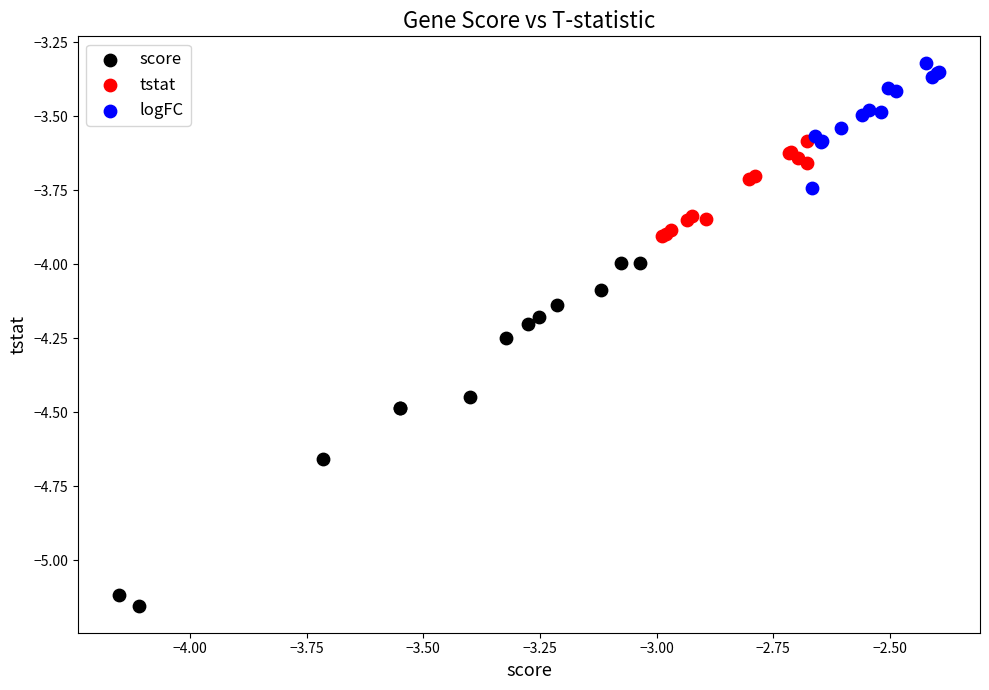

Which series has the widest spread of Y values?

score